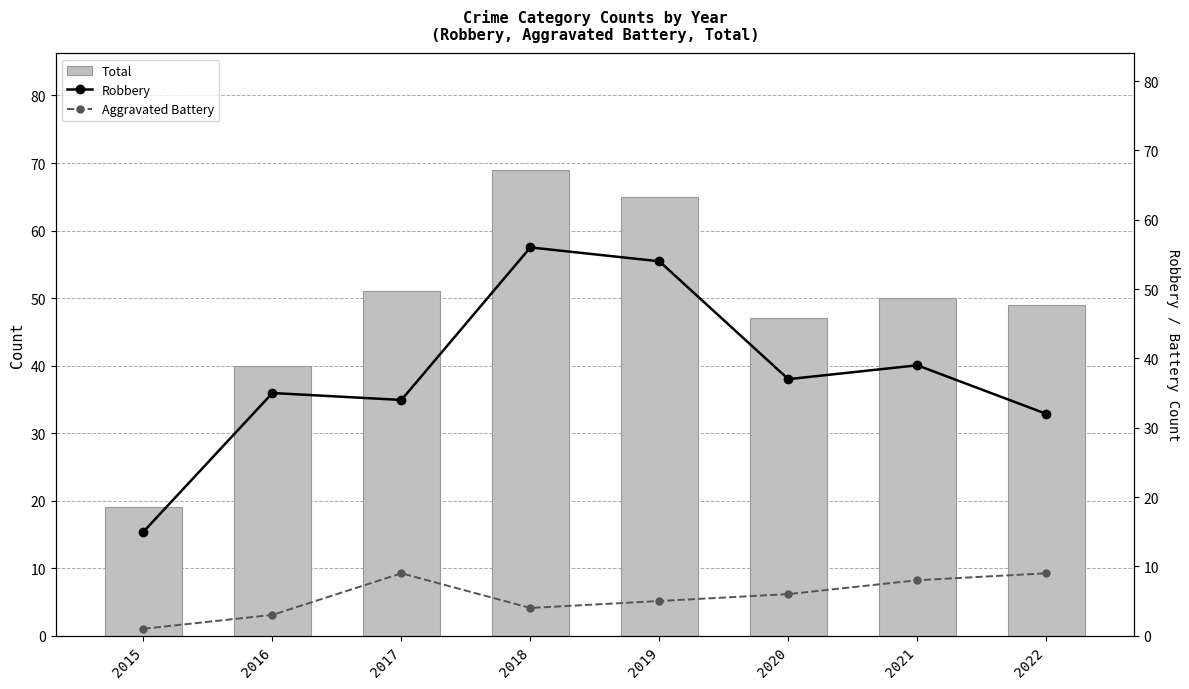

Reading left to right, list all the values displayed in this chart.

Total: 19	40	51	69	65	47	50	49
Robbery: 15	35	34	56	54	37	39	32
Aggravated Battery: 1	3	9	4	5	6	8	9